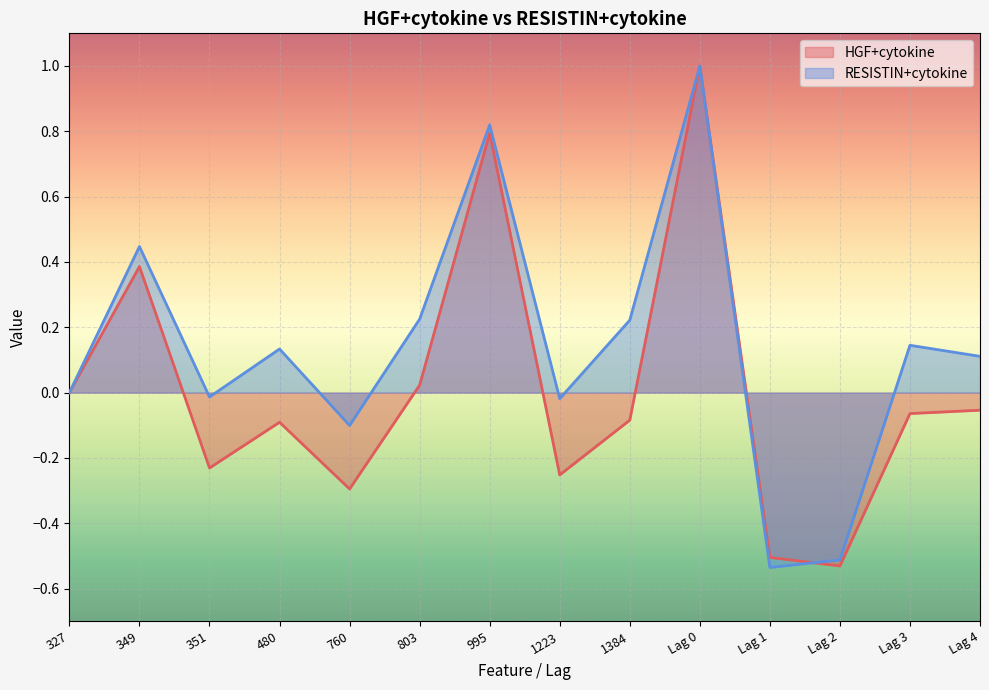

Which has a higher value, 351 or 1223?

351